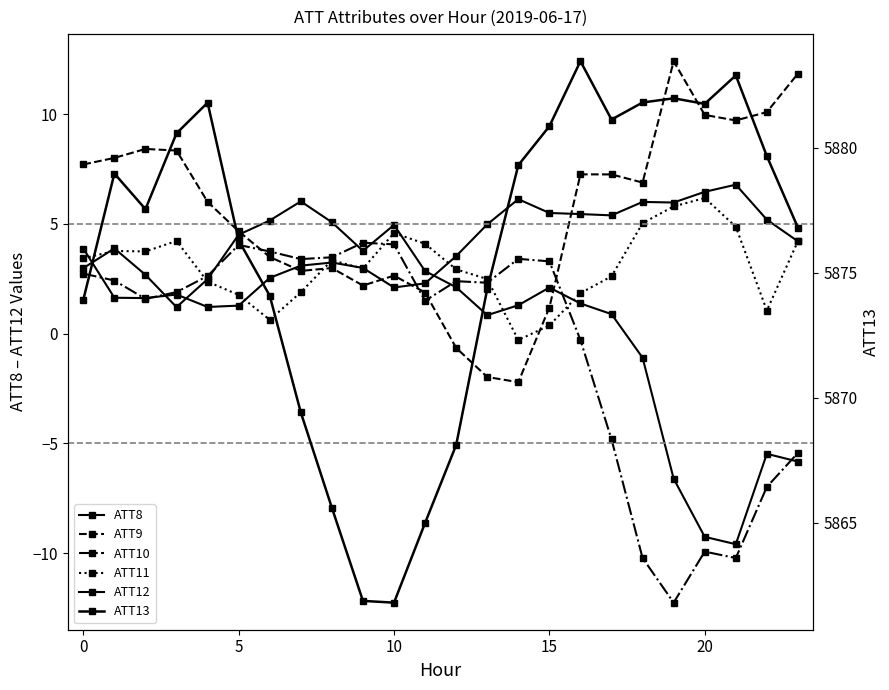

How many lines are shown in the chart?

6